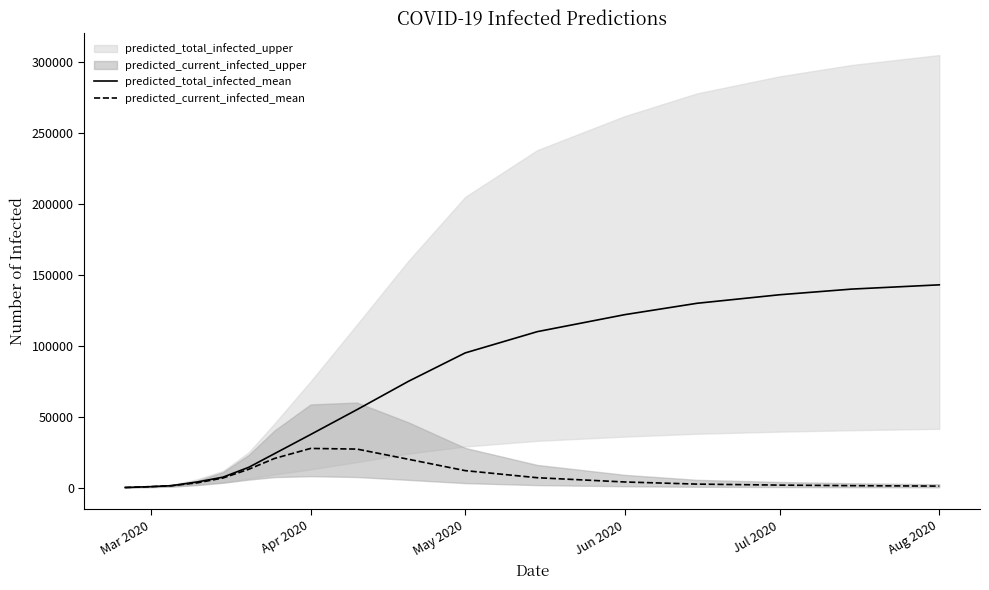

How many data points in predicted_total_infected_mean are above 55000?

8